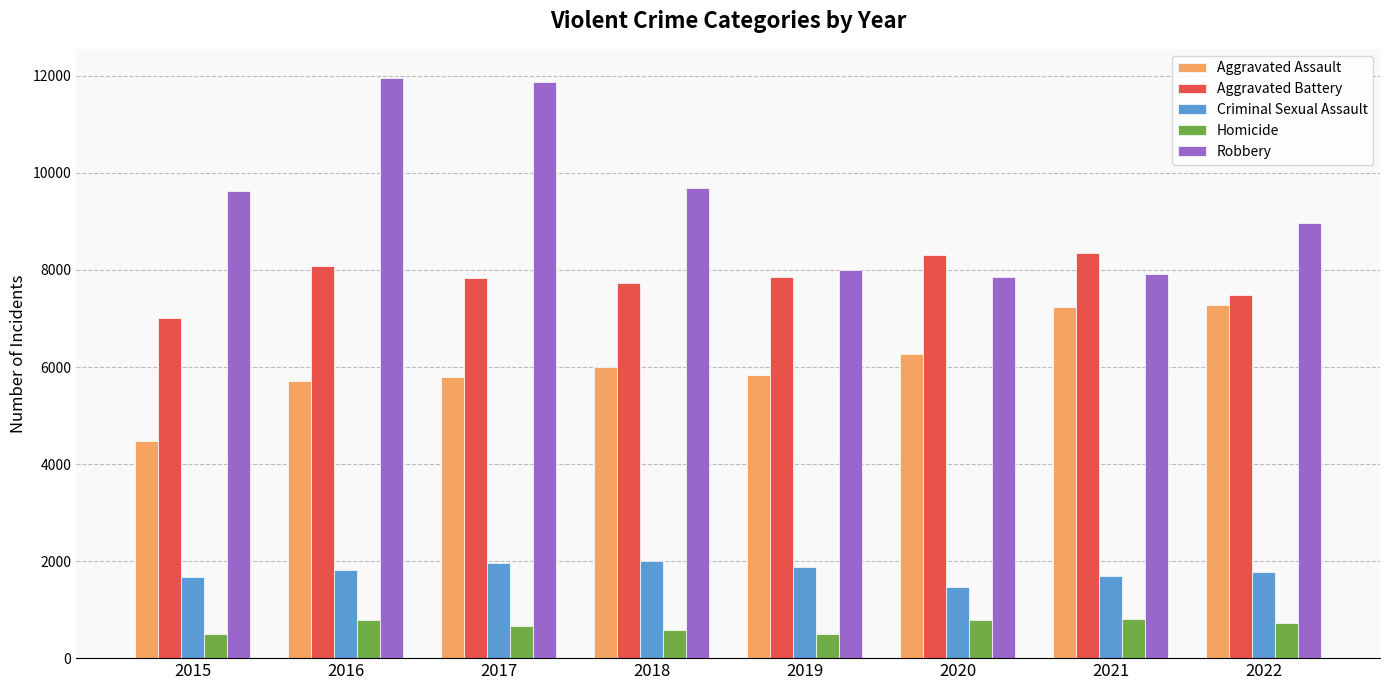

What is the smallest value displayed?

496